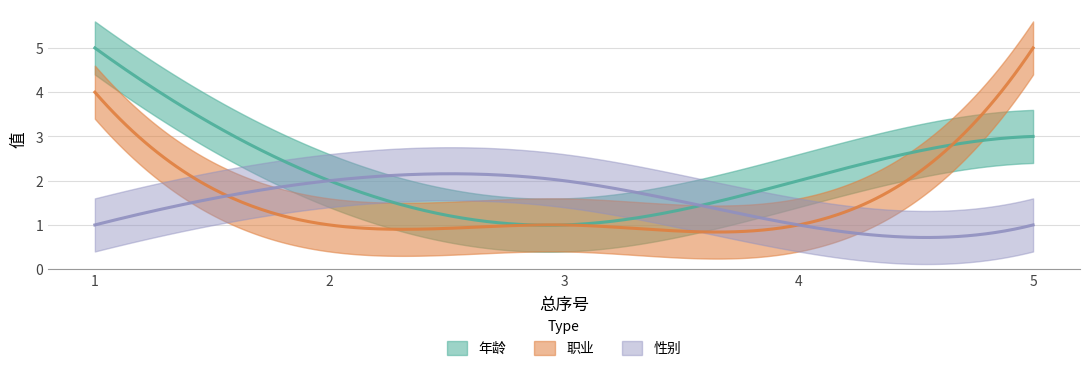

How many values in the 性别 series exceed 1?

2